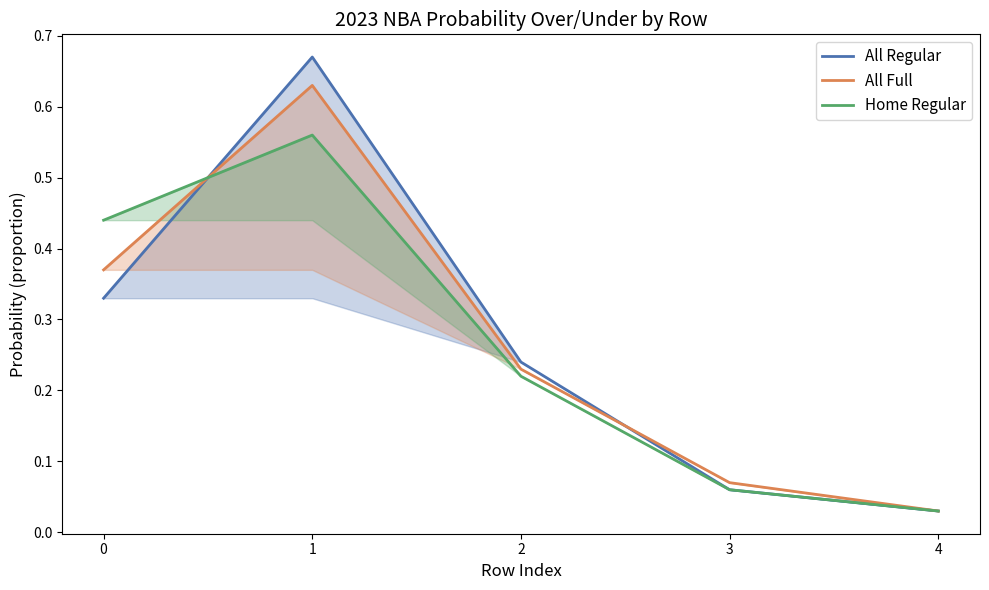

Rank the series at 2 from highest to lowest value.

All Regular, All Full, Home Regular